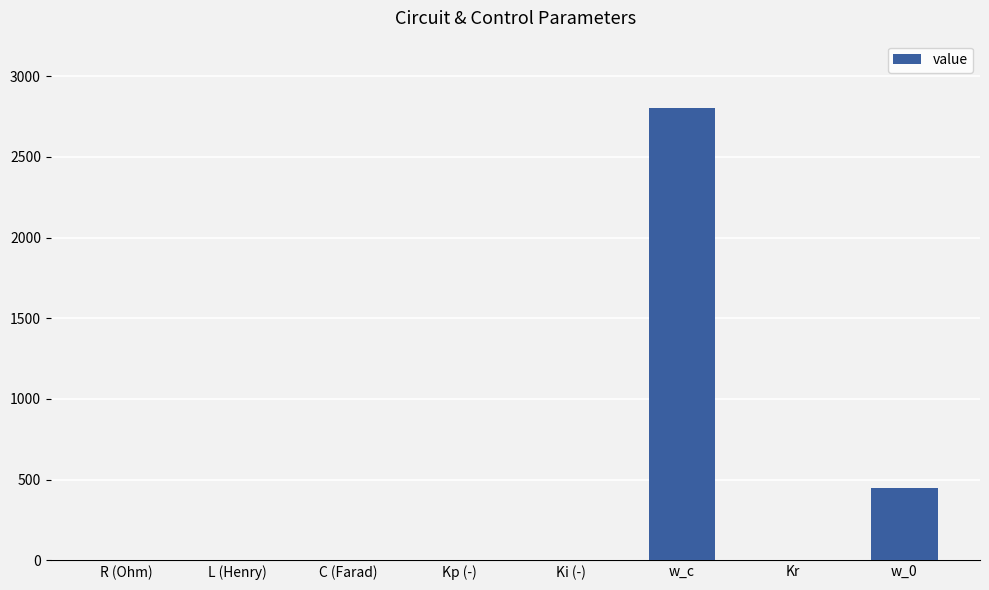

The value at w_c is 4146.5. True or false?

False